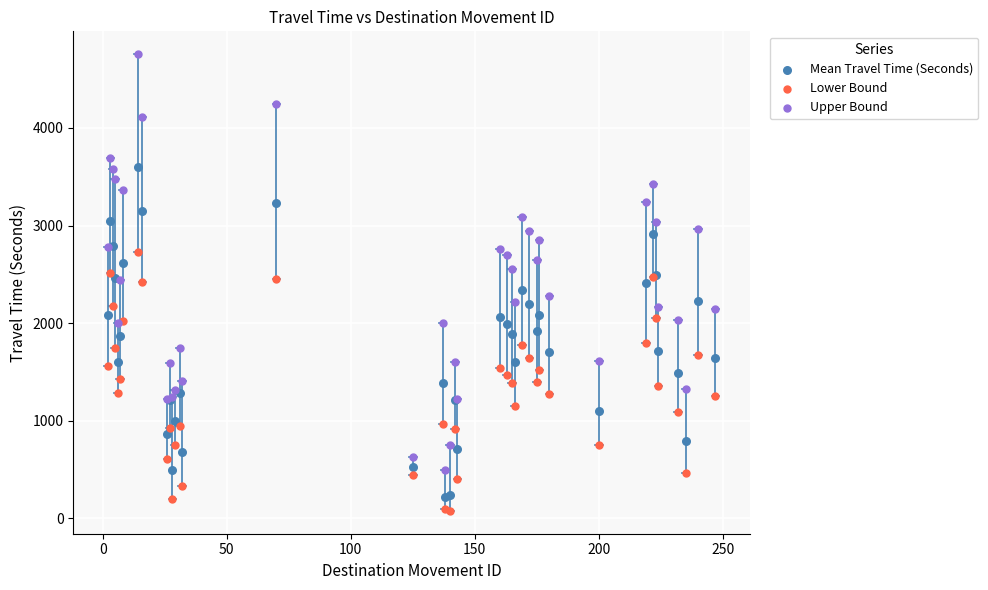

What are all the series names shown in the legend?

Mean Travel Time (Seconds), Lower Bound, Upper Bound